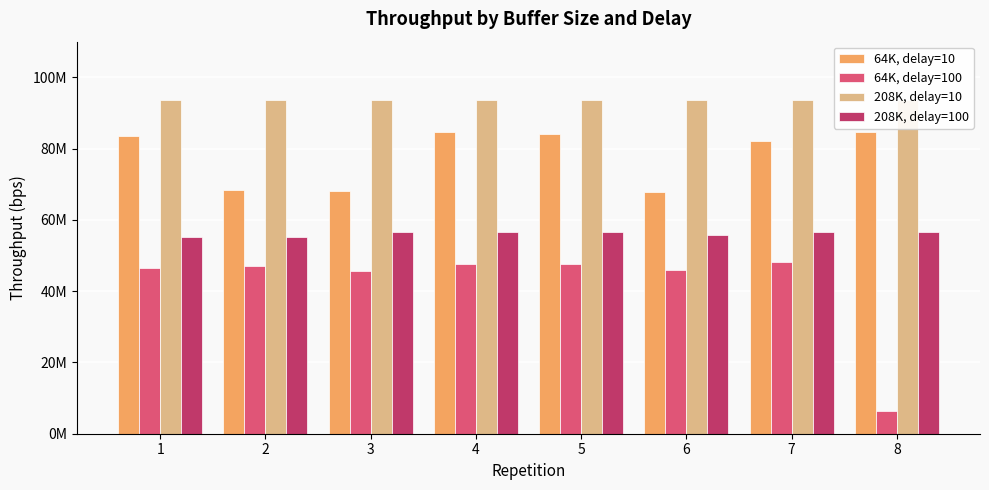

What is the total value across all series at 4?

282416209